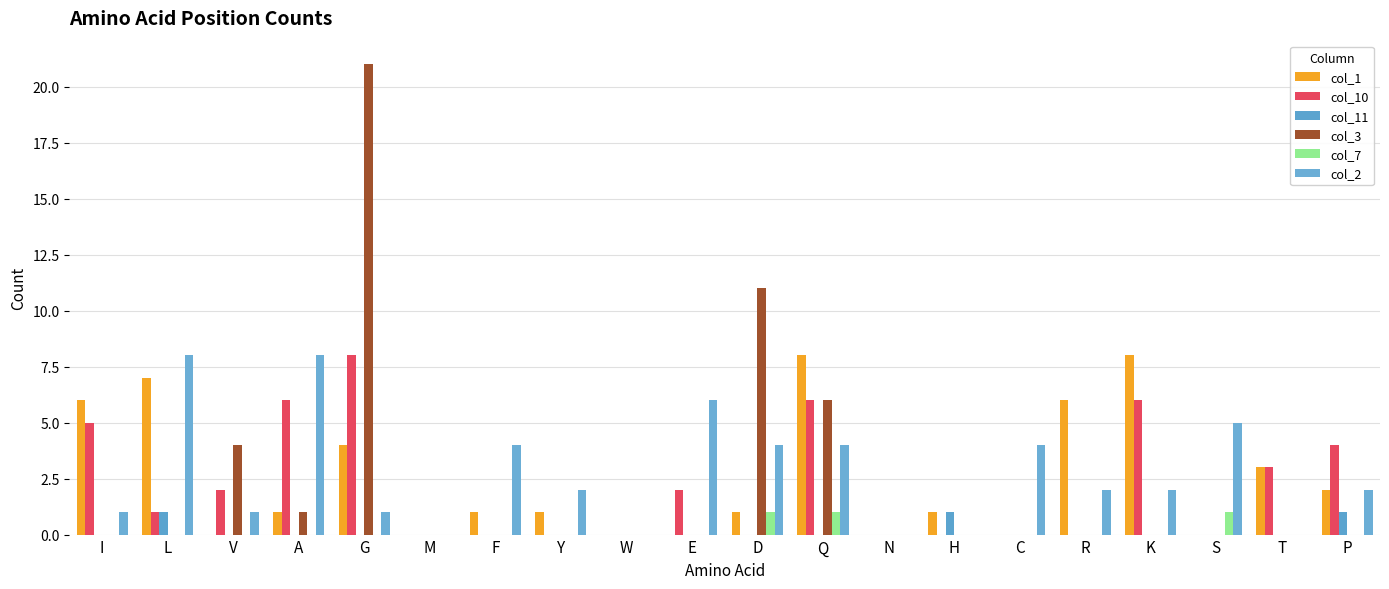

Where does the col_10 series first go above 1?

I